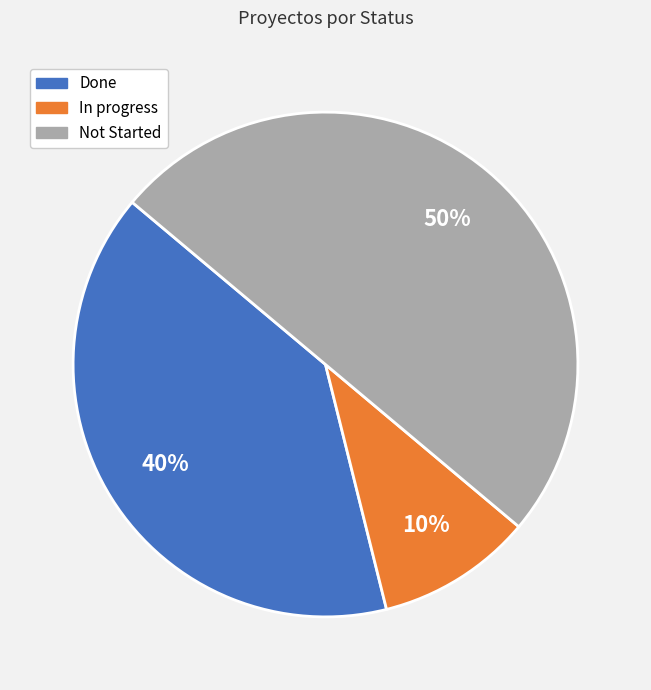

Which has a higher value, Not Started or In progress?

Not Started